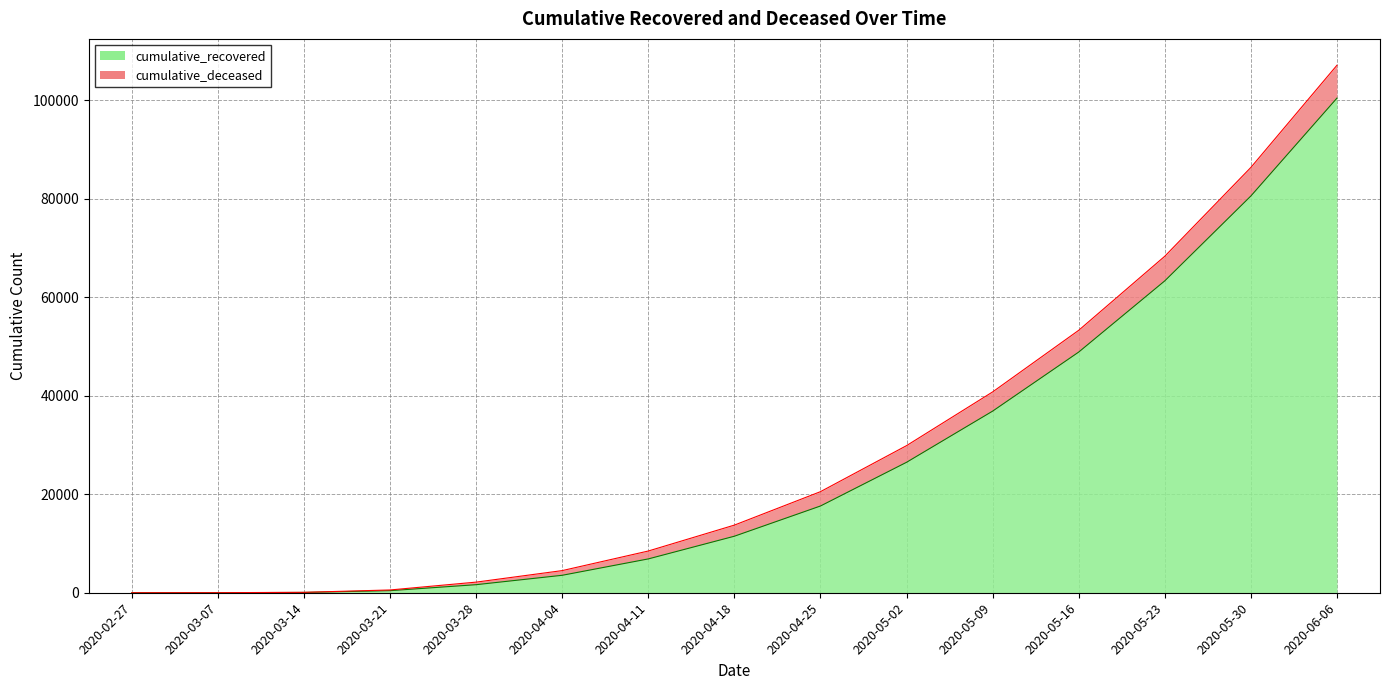

What is the difference between the values at 2020-05-02 and 2020-02-27?

26489